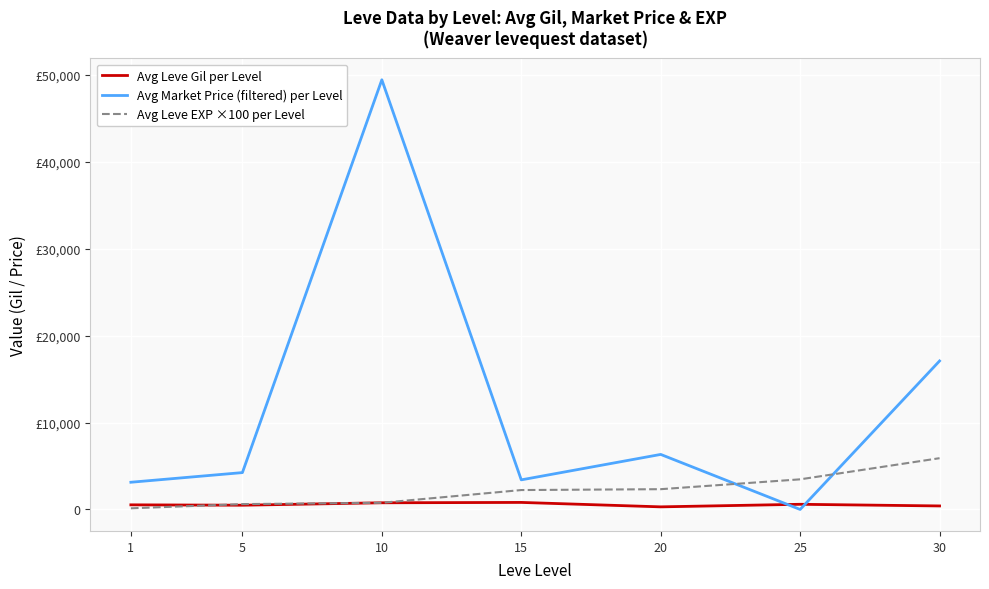

What are all the series names shown in the legend?

Avg Leve Gil per Level, Avg Market Price (filtered) per Level, Avg Leve EXP ×100 per Level